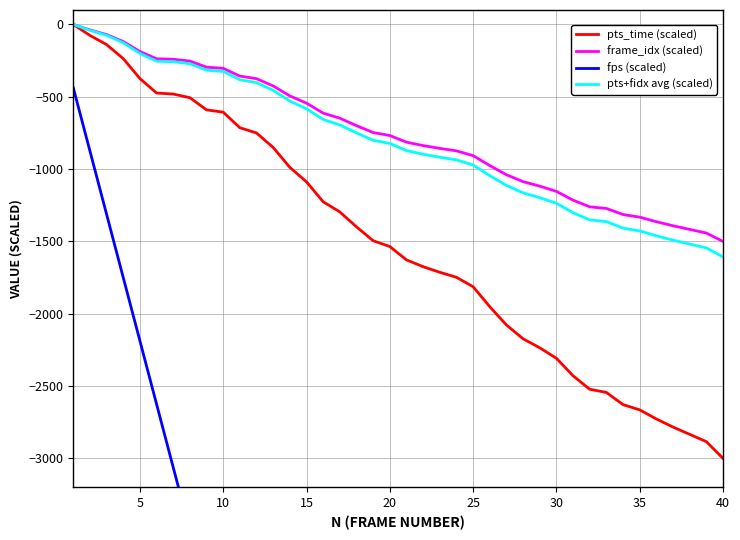

How many lines are shown in the chart?

4